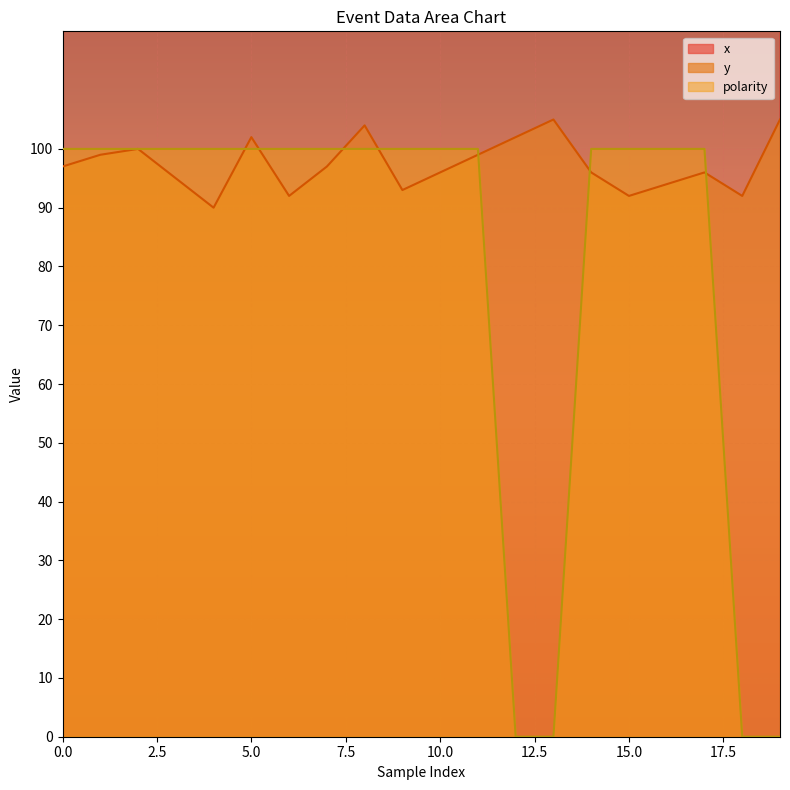

What is the difference between the second highest and minimum values in the y series?

15